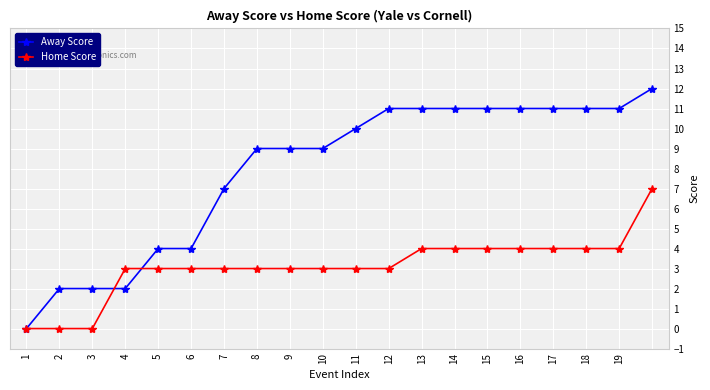

Which series has the largest range (max minus min)?

Away Score